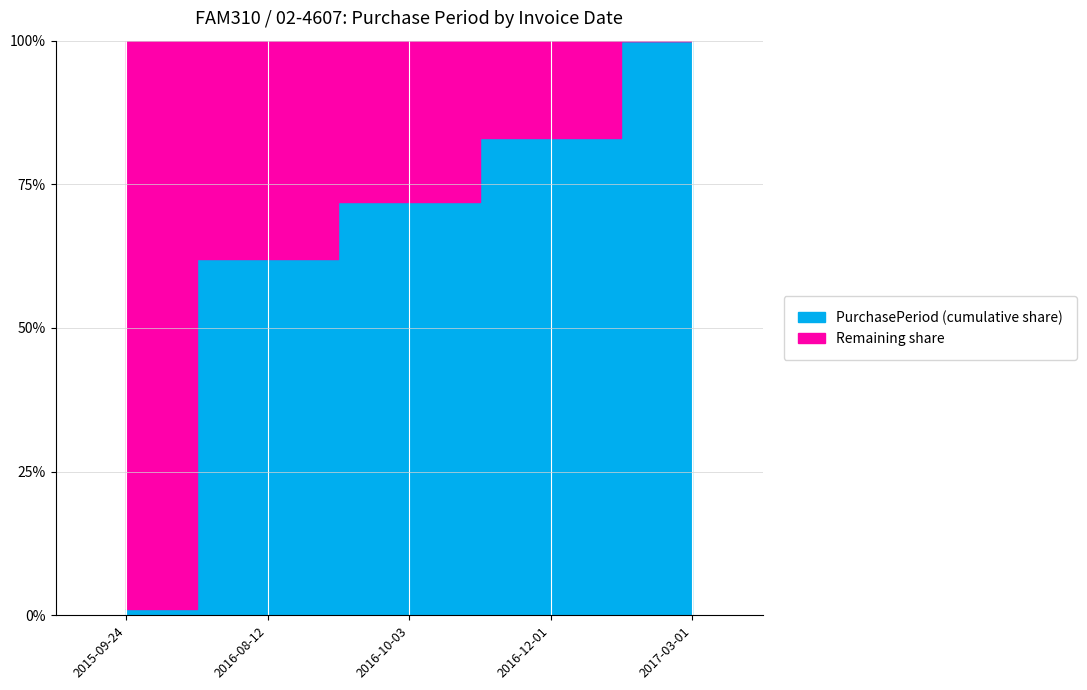

At which label does the data first exceed 59?

2016-08-12